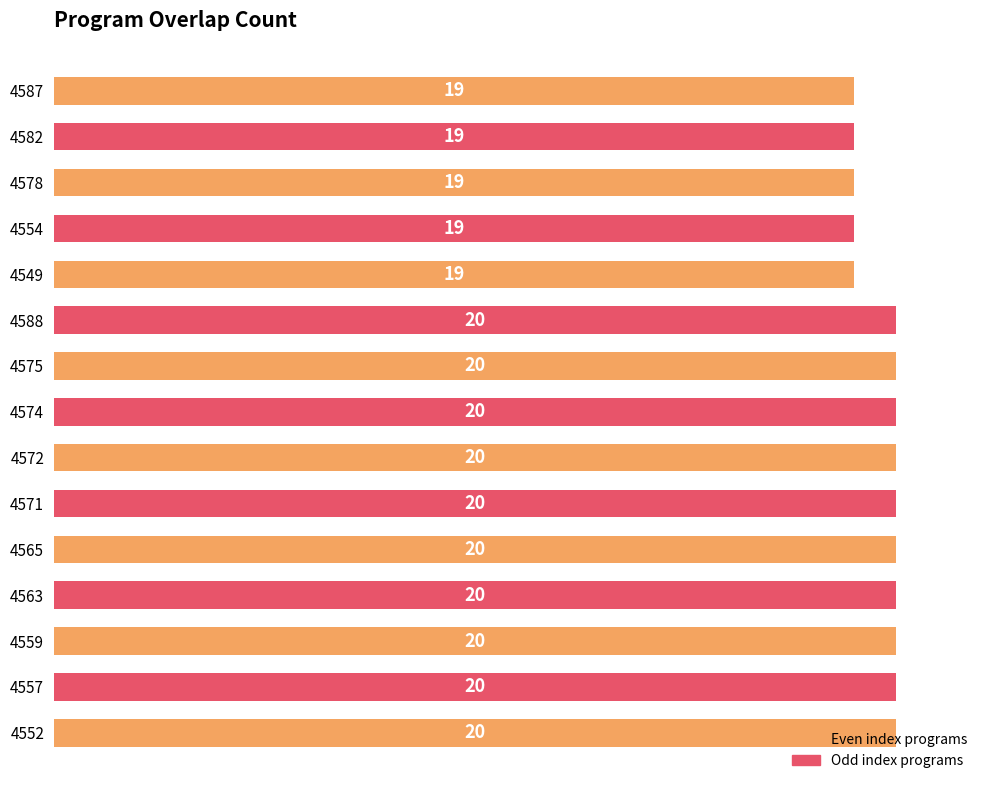

What is the sum of all values?

295